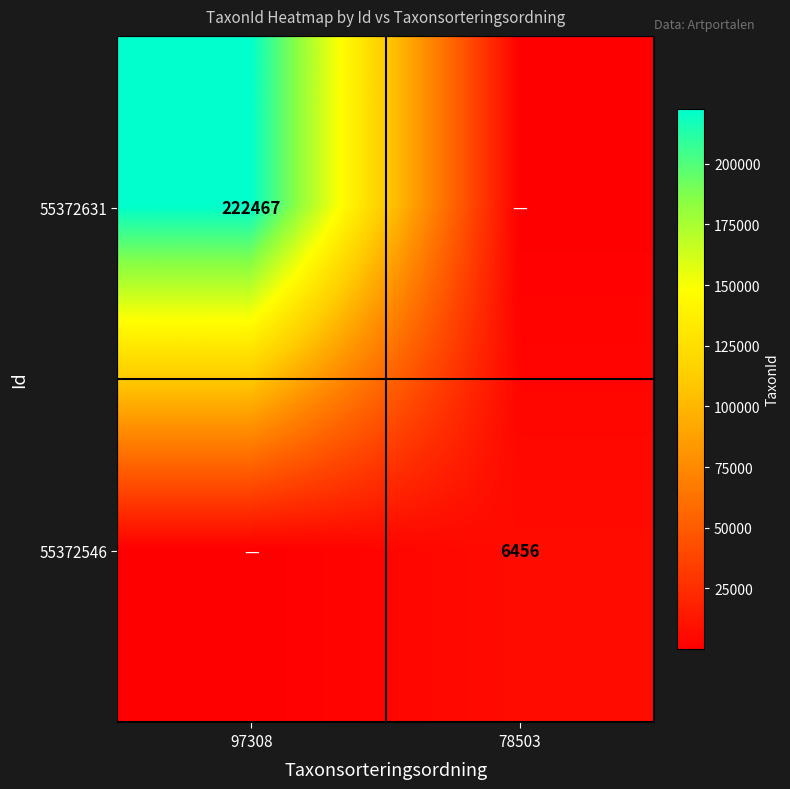

Is it true that 55372546 equals 3622 at 78503?

False